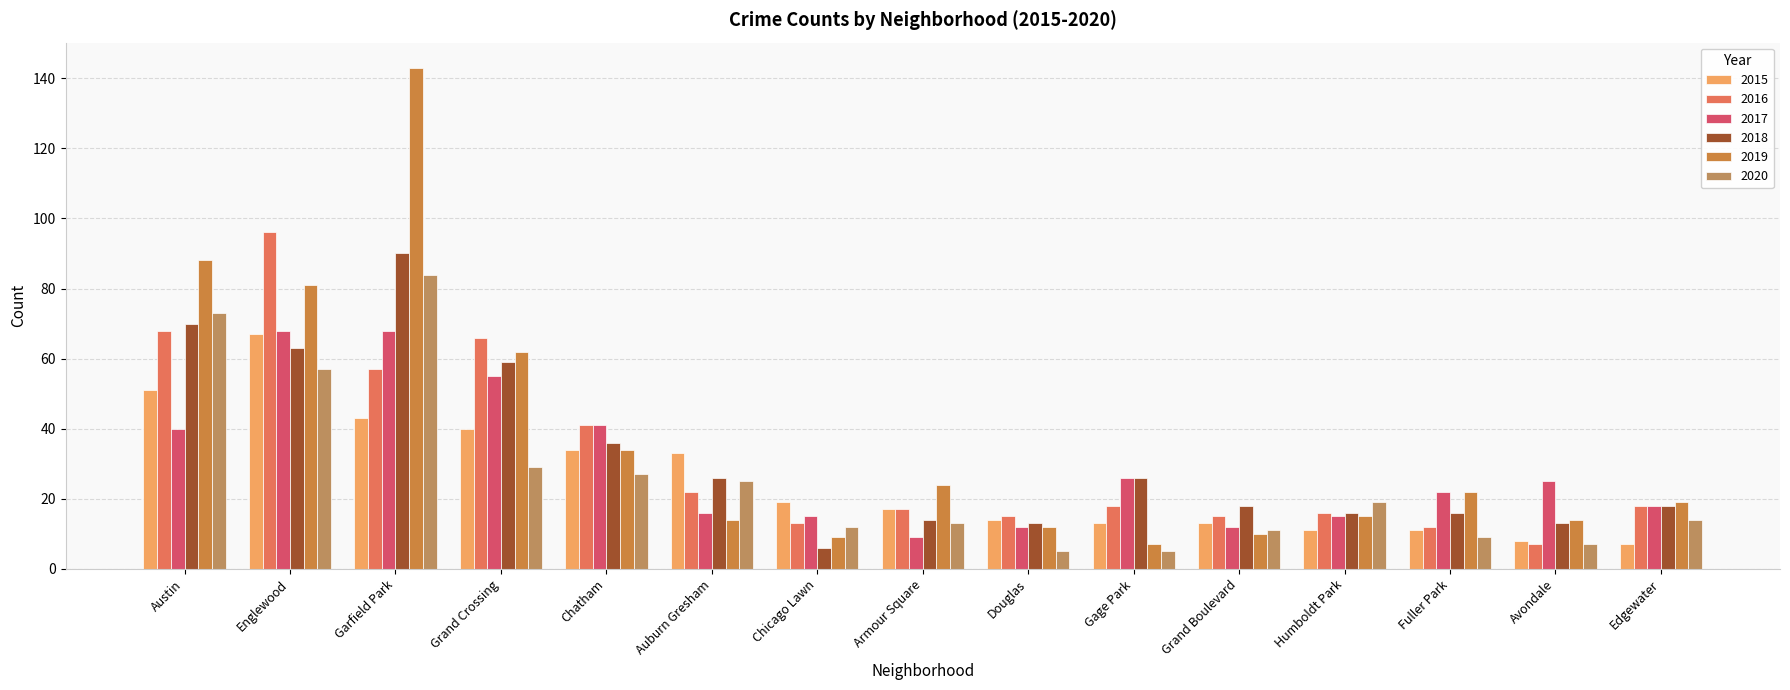

What position from the right is Grand Boulevard?

5